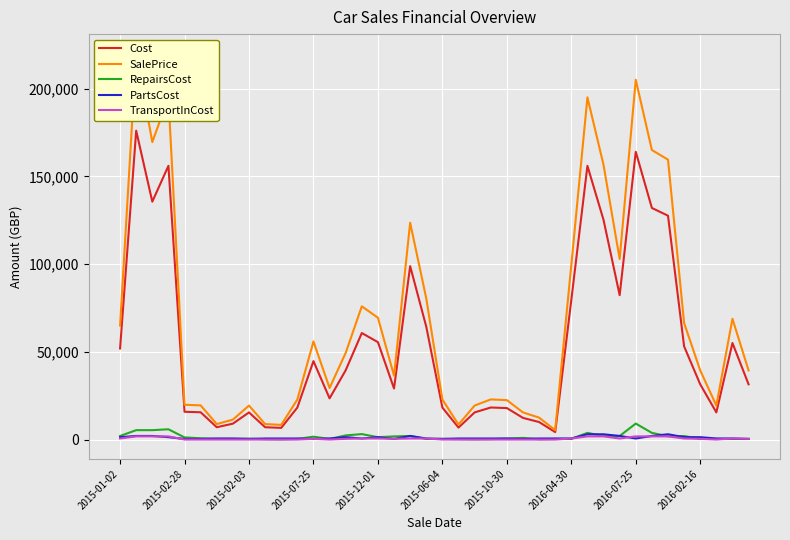

In Cost, how many points are lower than both neighbors (excluding endpoints)?

9